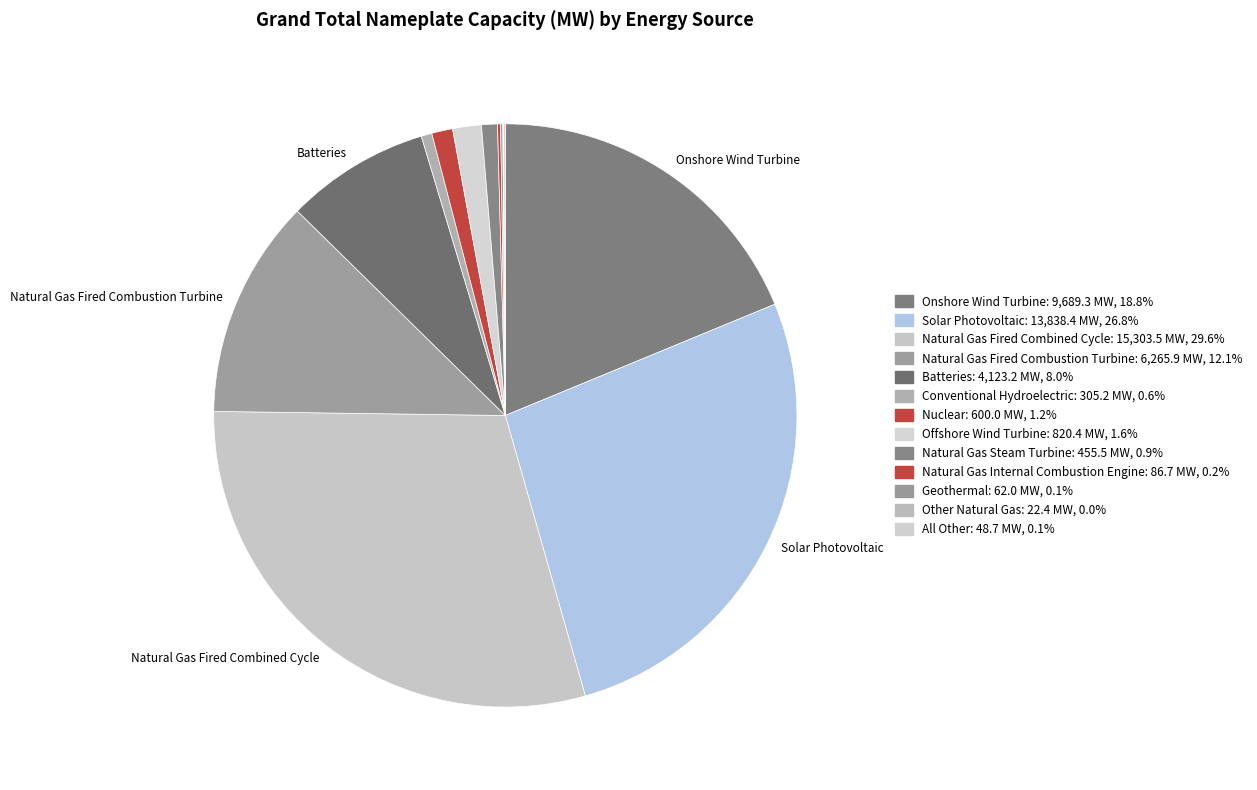

What is the total percentage of Natural Gas Steam Turbine and Natural Gas Internal Combustion Engine?

1.1%